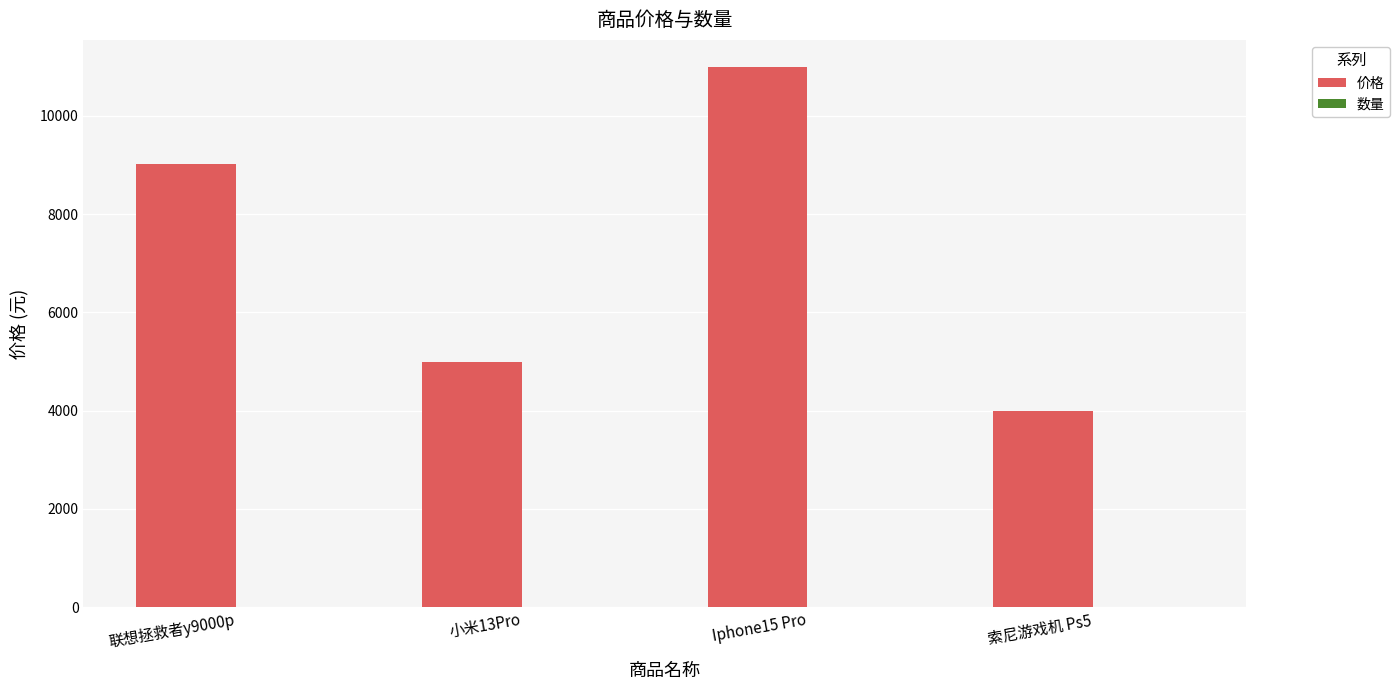

Which label corresponds to the largest value in the chart?

Iphone15 Pro